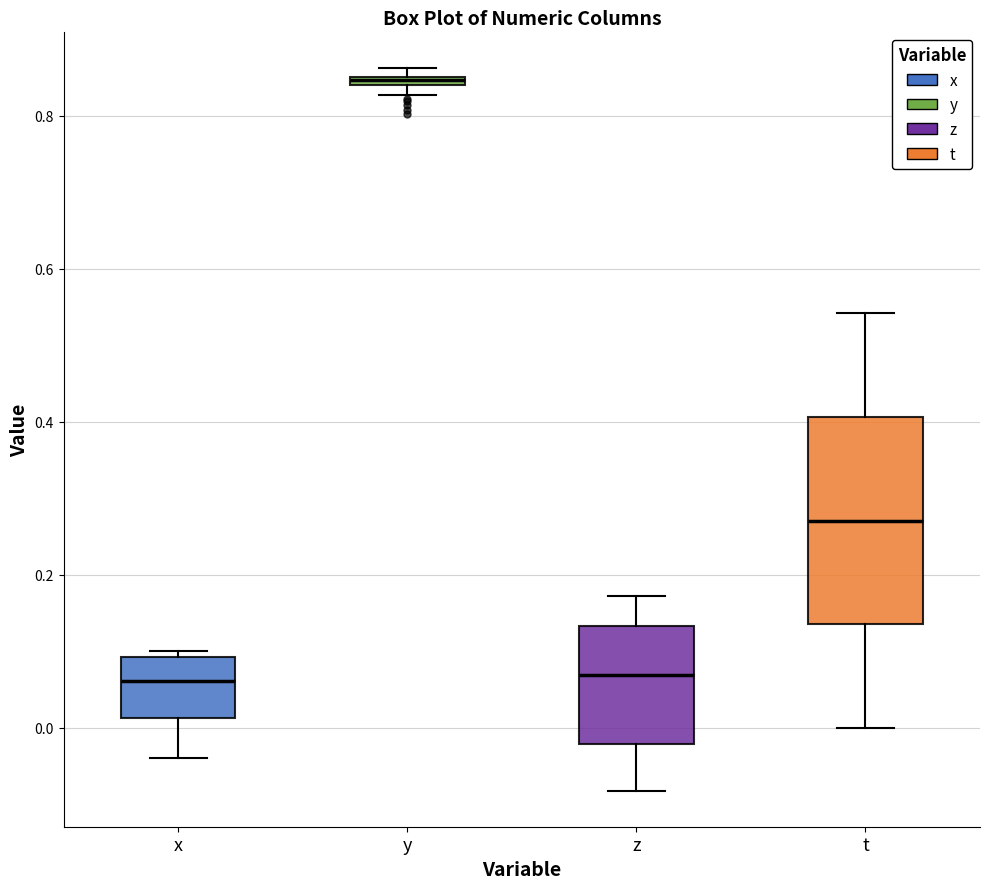

Which box is the tallest, from its lower edge to its upper edge?

t